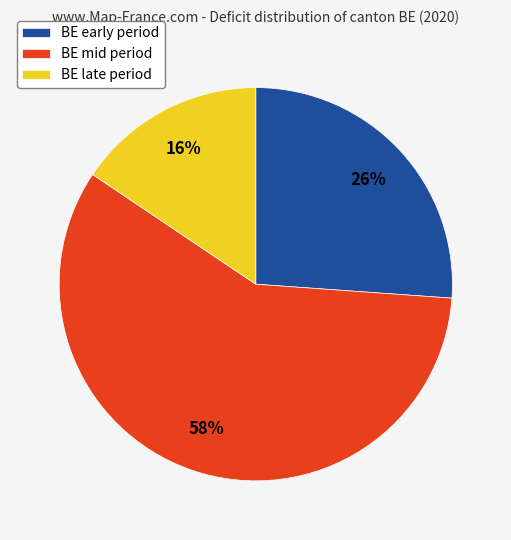

Does any single category account for the majority?

Yes